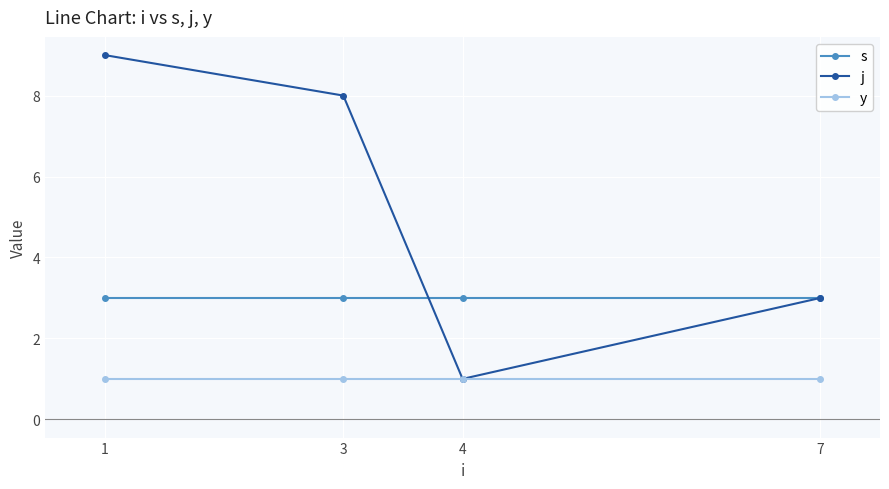

Rank the series by their average value, from highest to lowest.

j, s, y